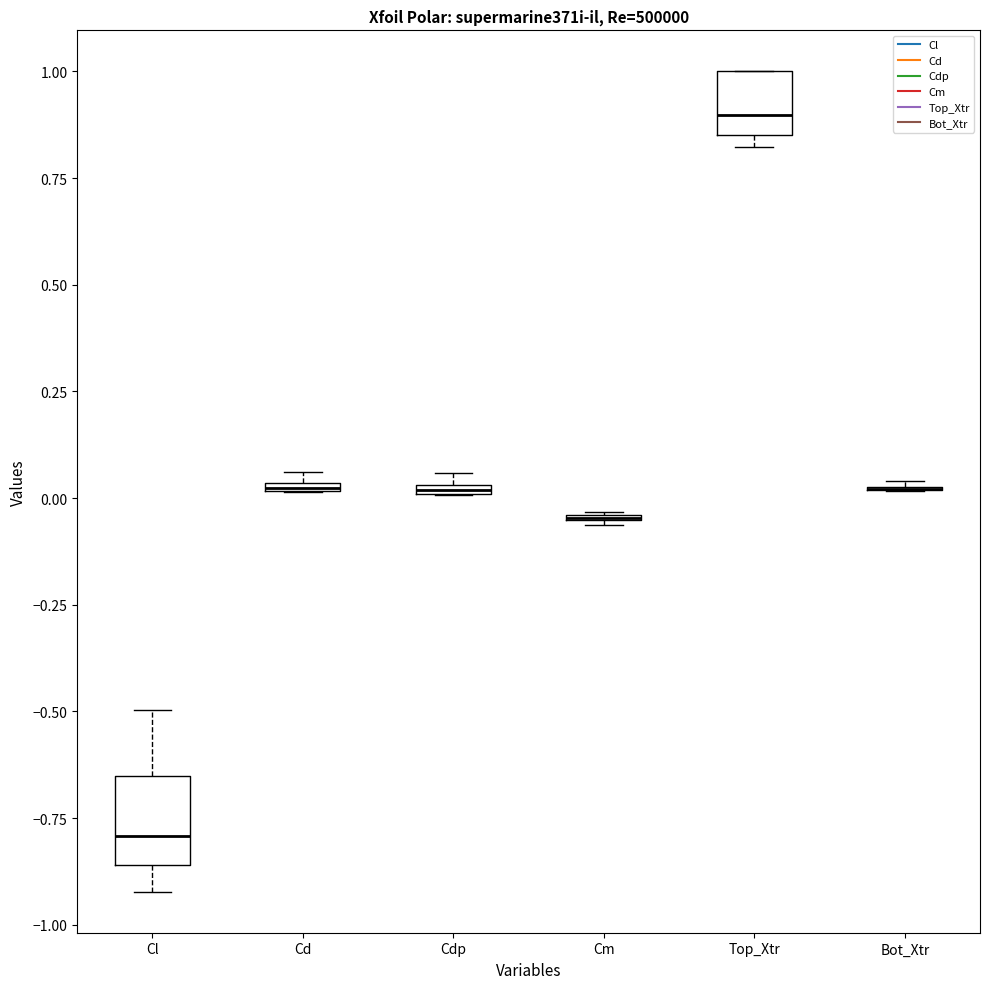

Comparing the boxes themselves (not the whiskers), which one is the tallest?

Cl